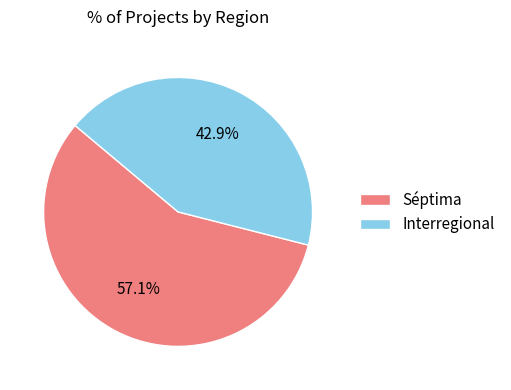

What is the total percentage of Interregional and Séptima?

100.0%